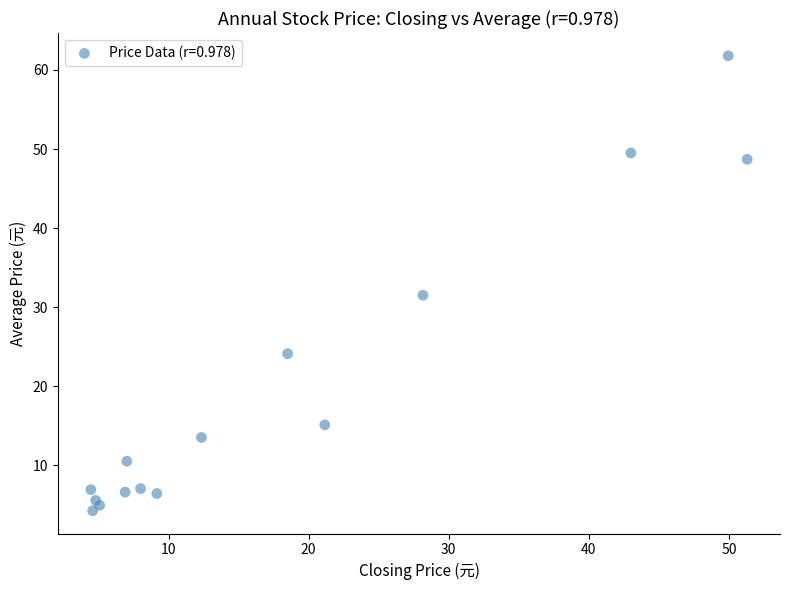

What Y value in the scatter plot is closest to 33?

31.5